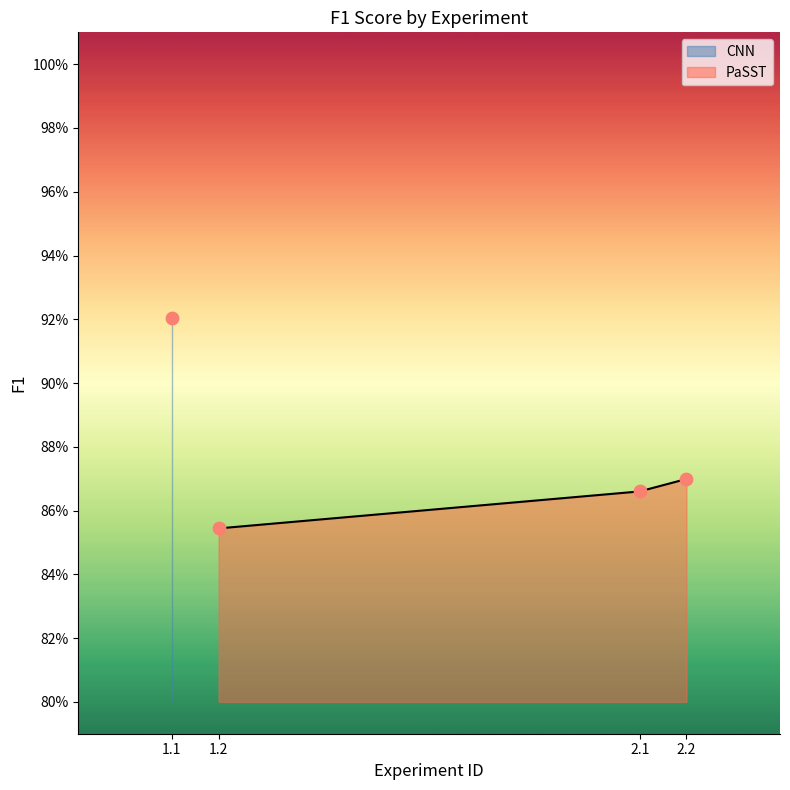

What is the ratio of the value at 3 to the value at 2?

1.0